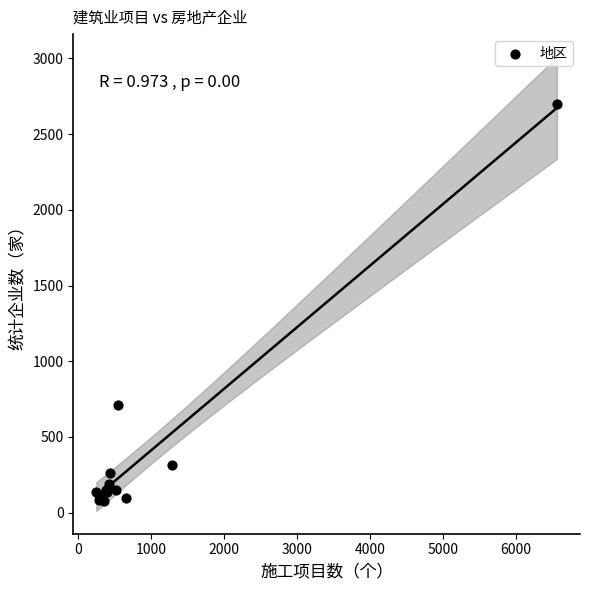

What Y value in the scatter plot is closest to 1387?

712